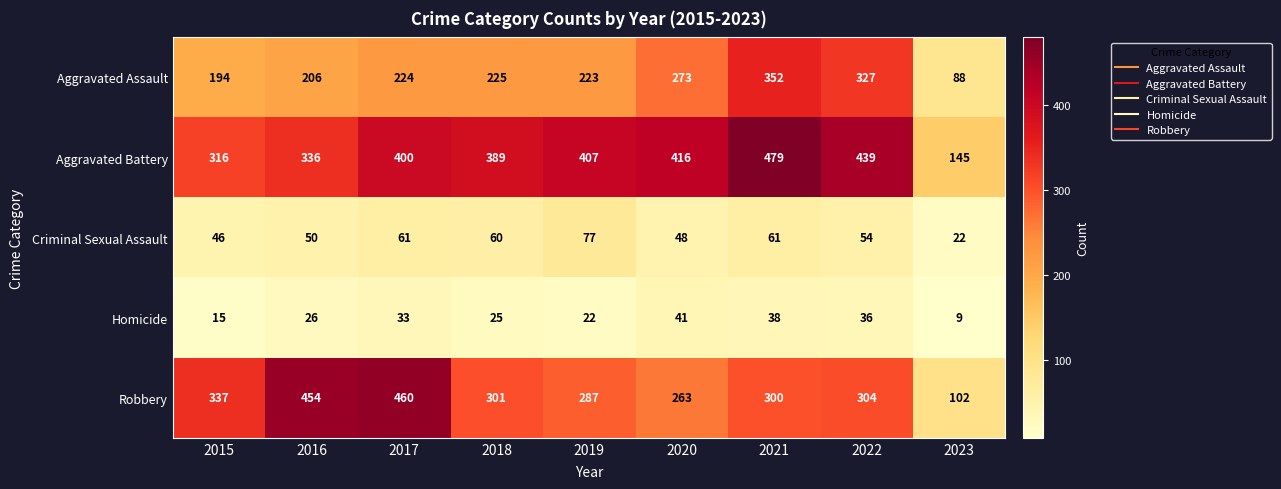

List the series in order of their peak value, lowest first.

Homicide, Criminal Sexual Assault, Aggravated Assault, Robbery, Aggravated Battery